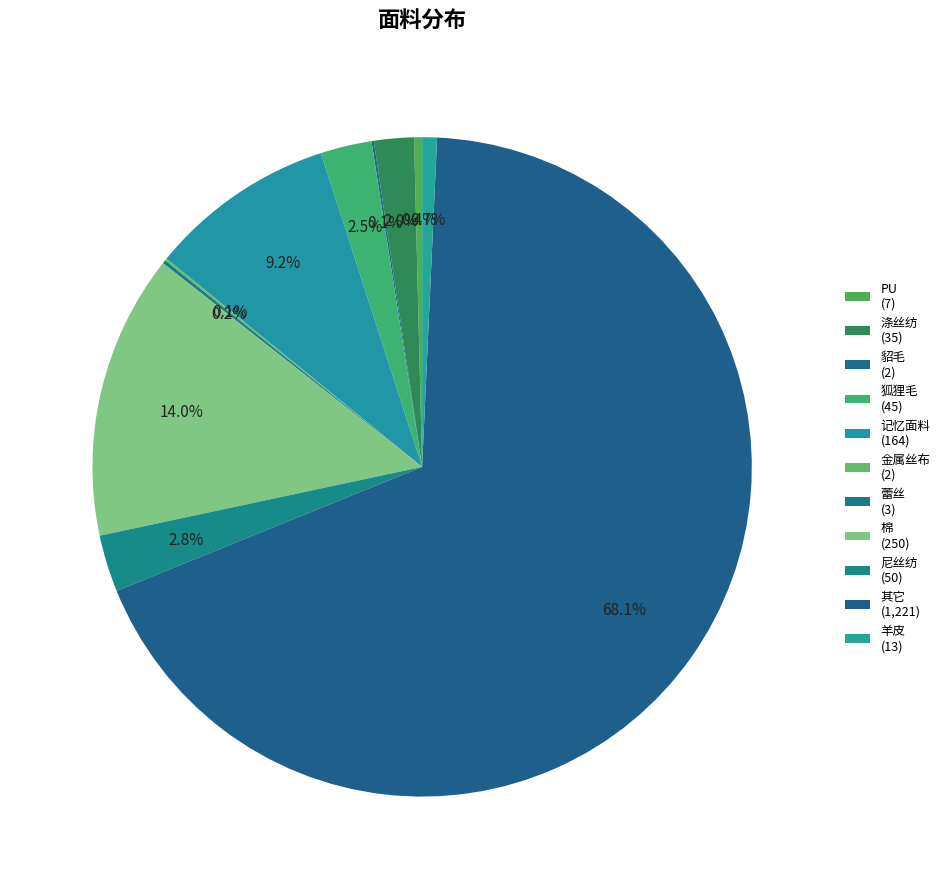

True or false: 棉 accounts for 1% of the total.

False